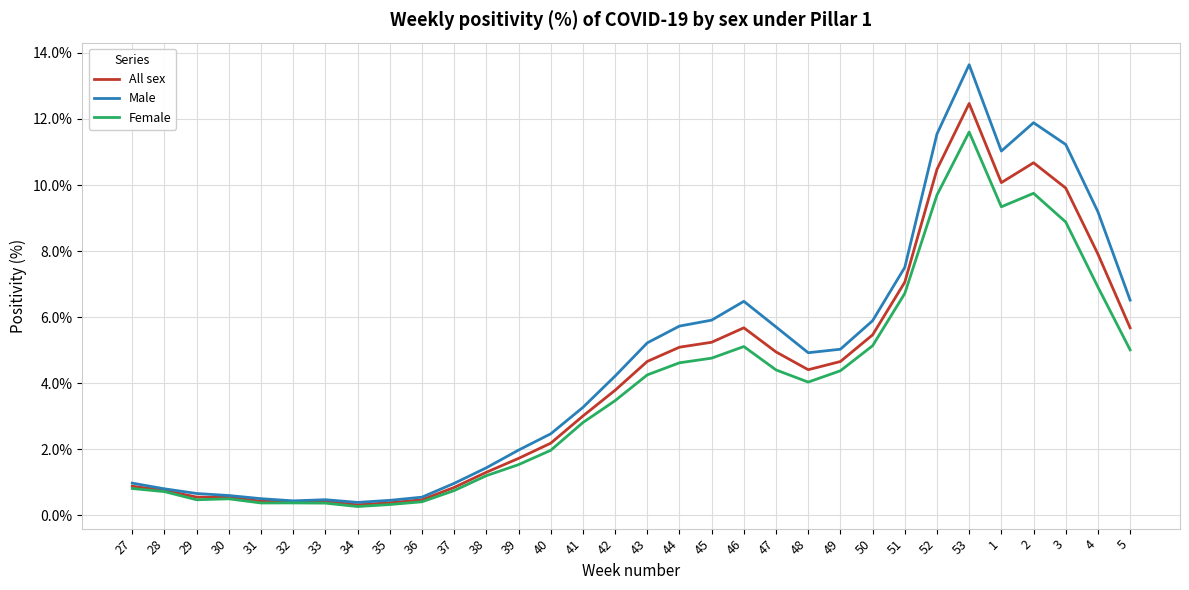

What is the total value across all series at 46?

17.3